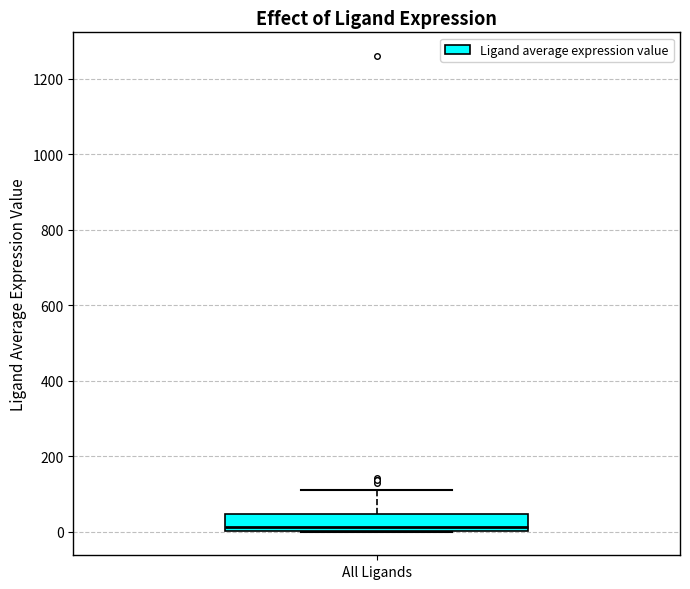

Where does the upper whisker of the box for All Ligands end on the y-axis? The values are not printed on the chart, so give them approximately, as read against the axis.

100